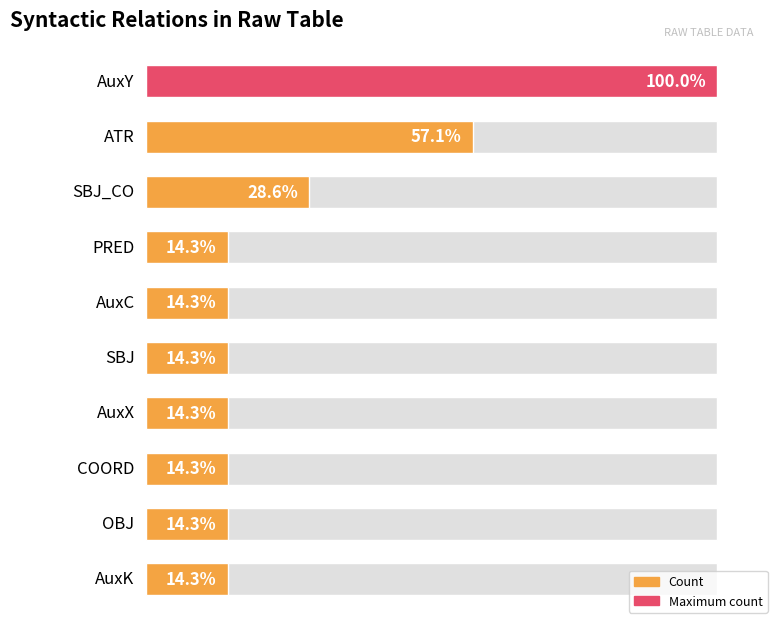

Rank the categories by value from lowest to highest.

PRED, AuxC, SBJ, AuxX, COORD, OBJ, AuxK, SBJ_CO, ATR, AuxY